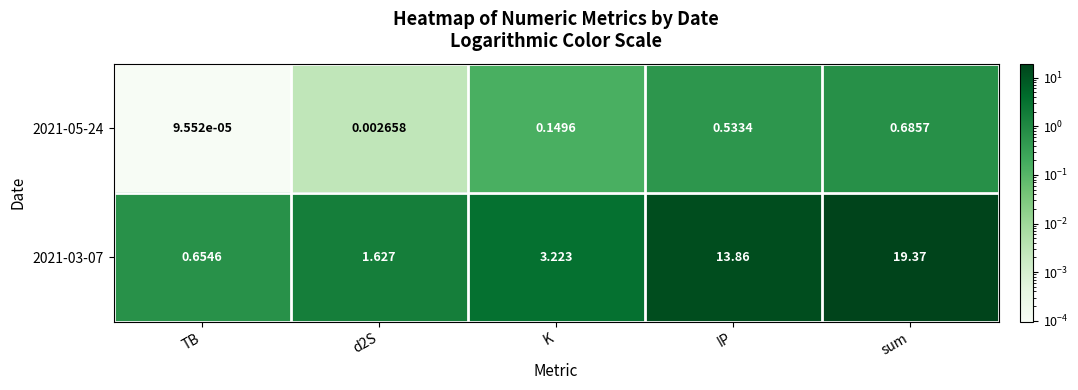

Which series has the largest total across all categories?

2021-03-07